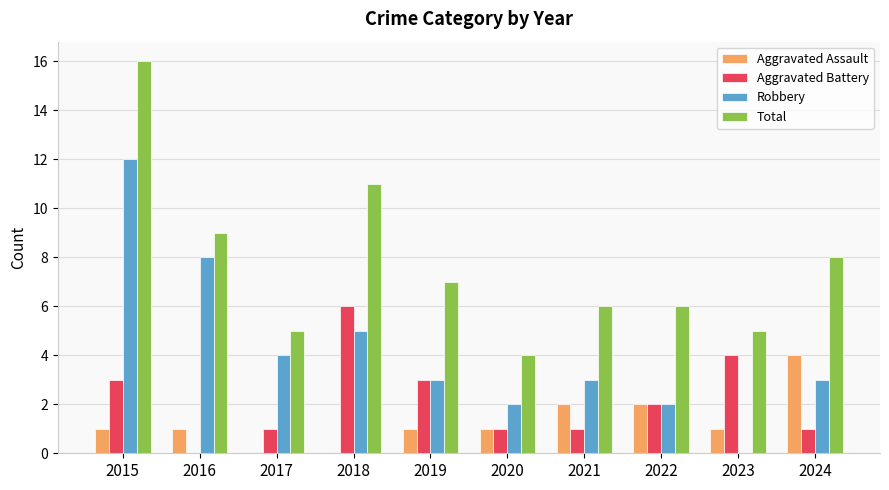

Are the bars grouped side by side (vs. stacked)?

Yes